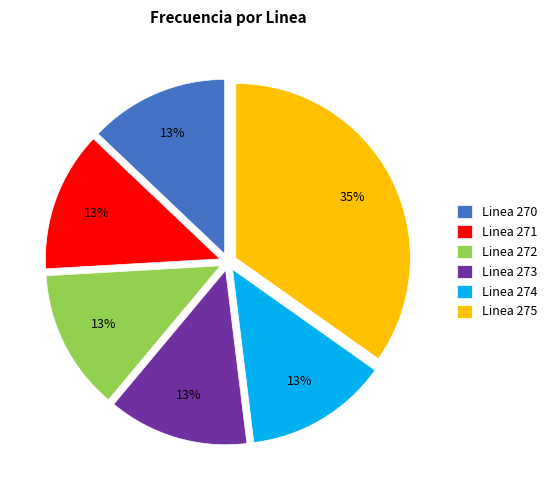

Is the sum of Linea 272 and Linea 271 greater than half?

No